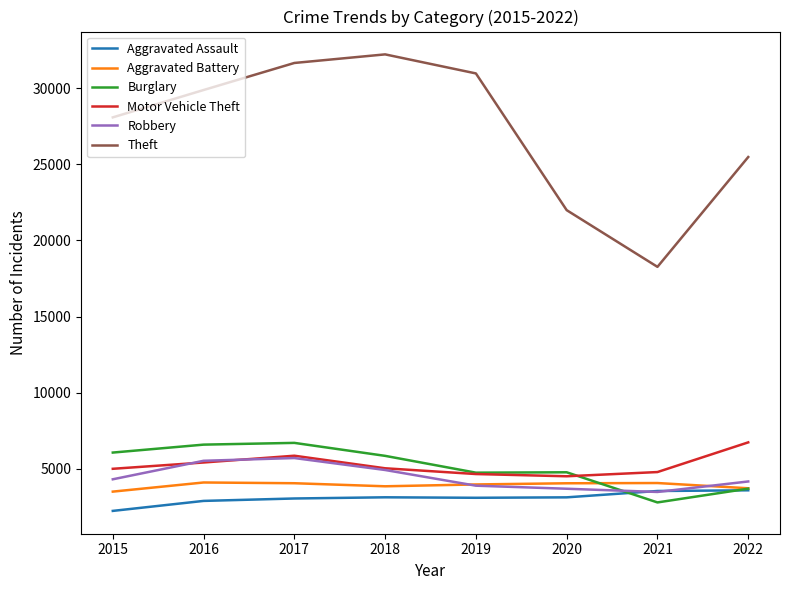

The Motor Vehicle Theft series shows 4790 at 2021. True or false?

True